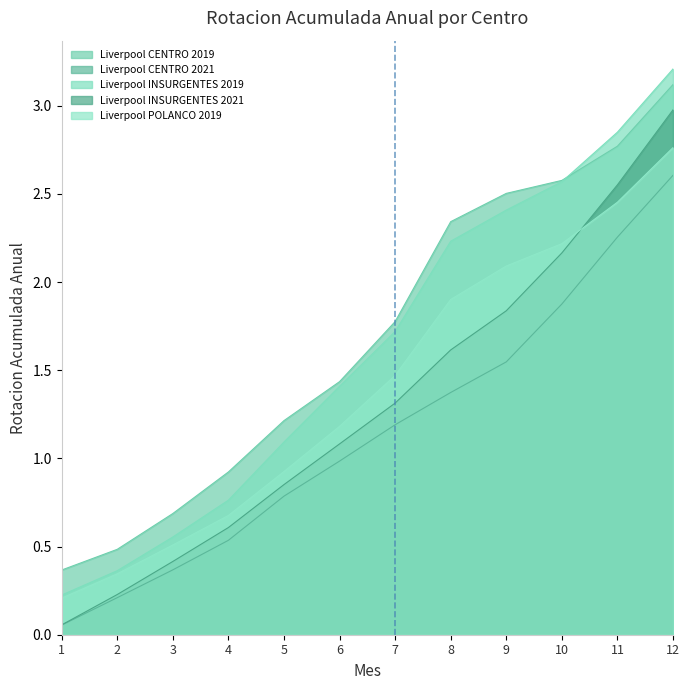

Between 3 and 6, which is larger?

6